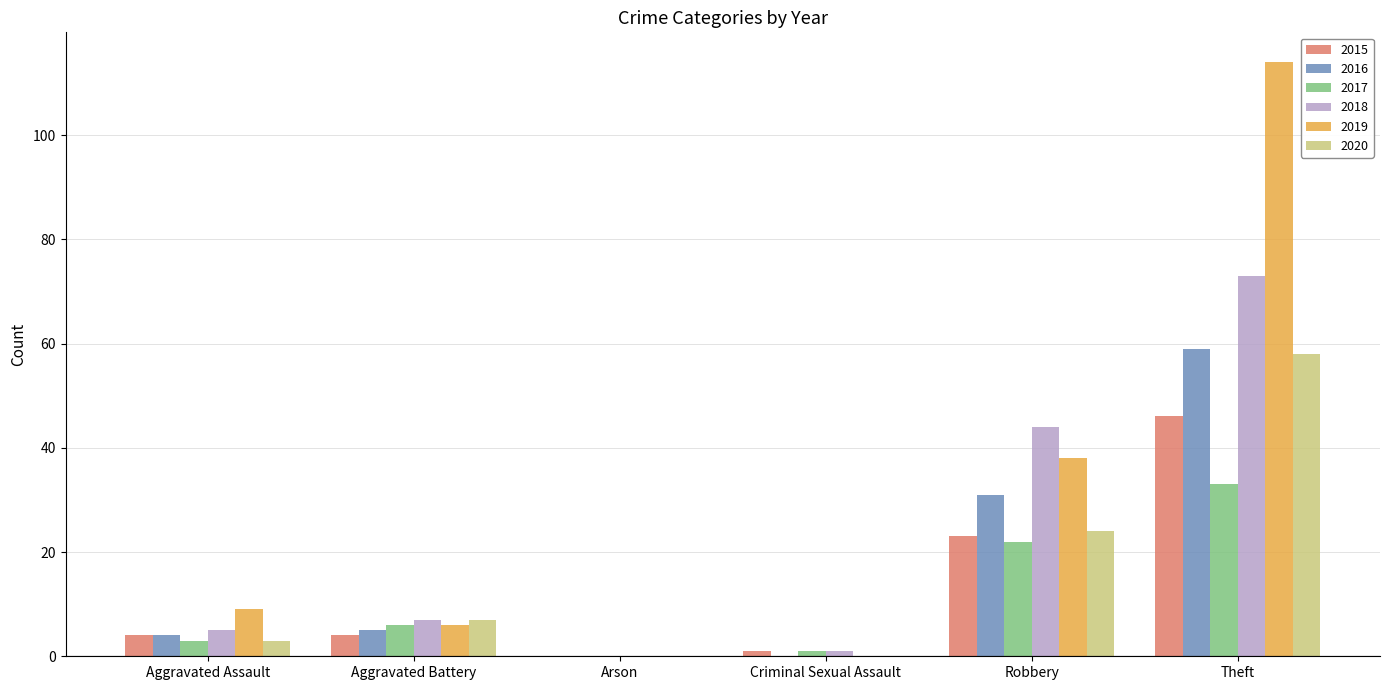

Which series changed the most between Aggravated Assault and Criminal Sexual Assault?

2019